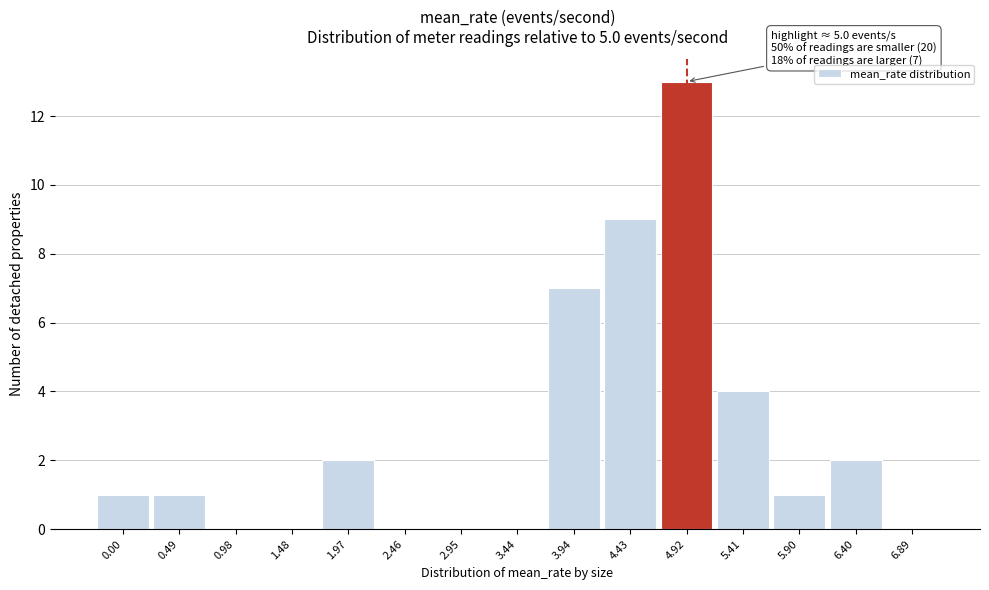

Reading left to right, what are all the values shown in this chart?

0.00=1	0.49=1	0.98=0	1.48=0	1.97=2	2.46=0	2.95=0	3.44=0	3.94=7	4.43=9	4.92=13	5.41=4	5.90=1	6.40=2	6.89=0